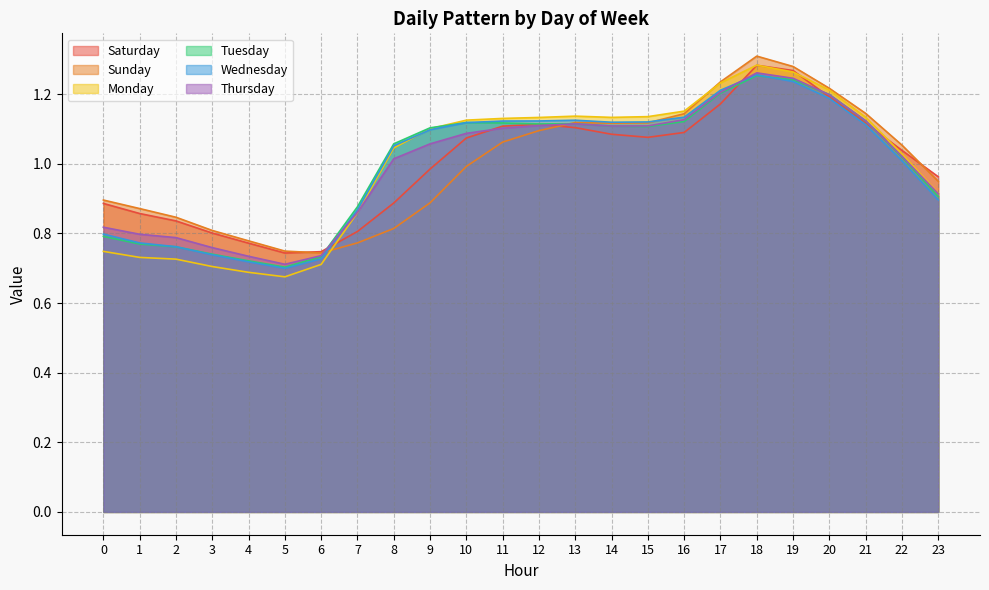

What is the sum of the Saturday values at 9 and 14?

2.1